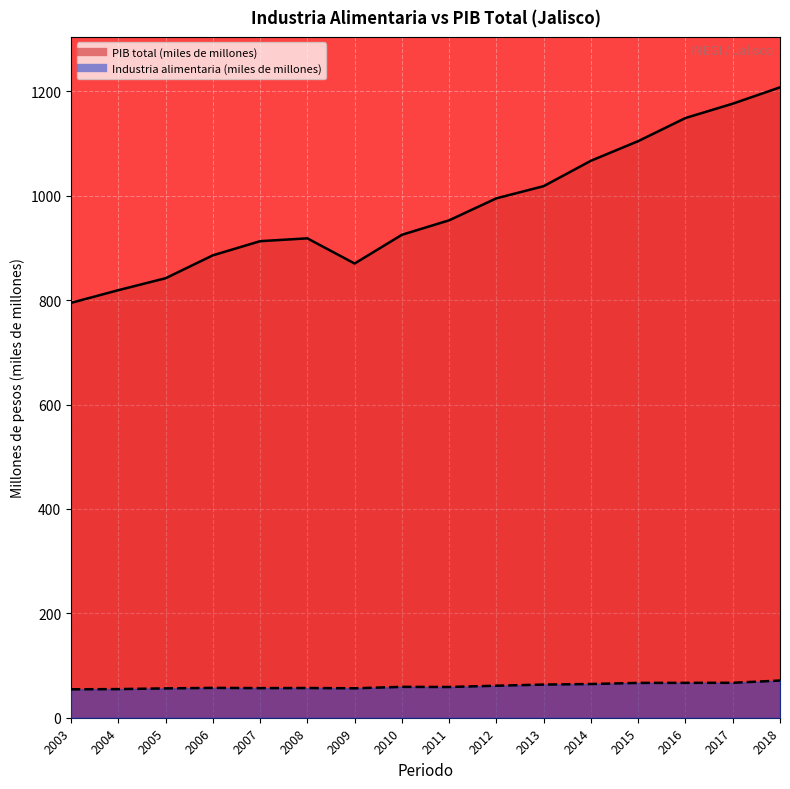

At which label does Industria alimentaria first exceed 59?

2010